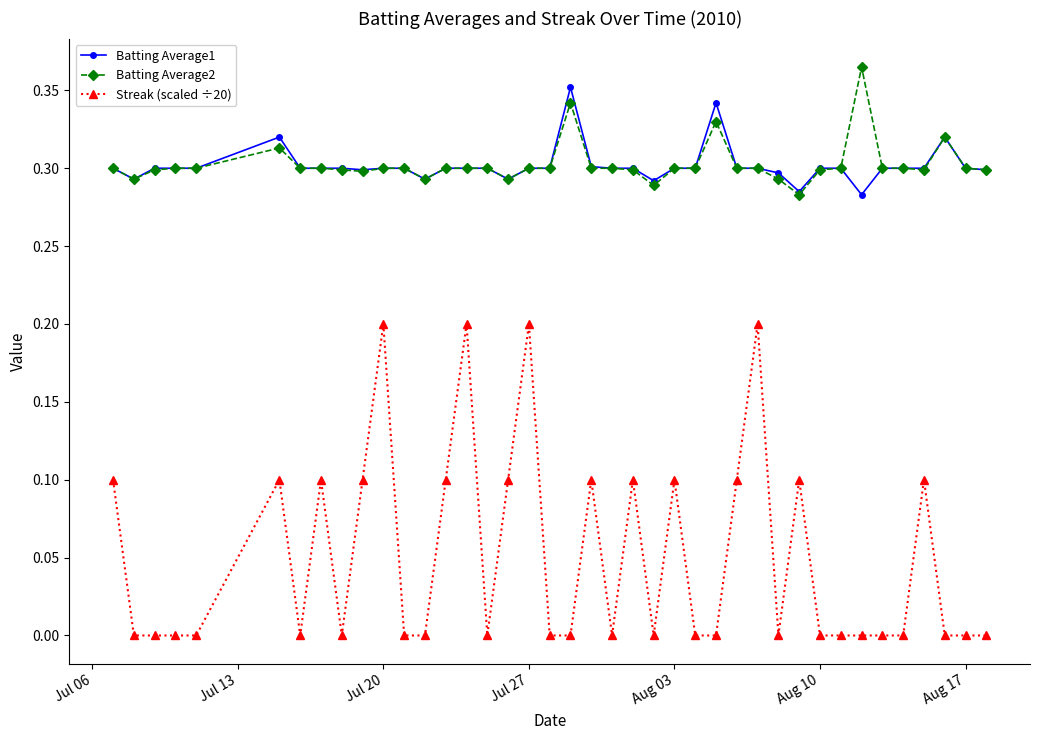

True or false: Batting Average1 has more than 1 interior local peaks.

True